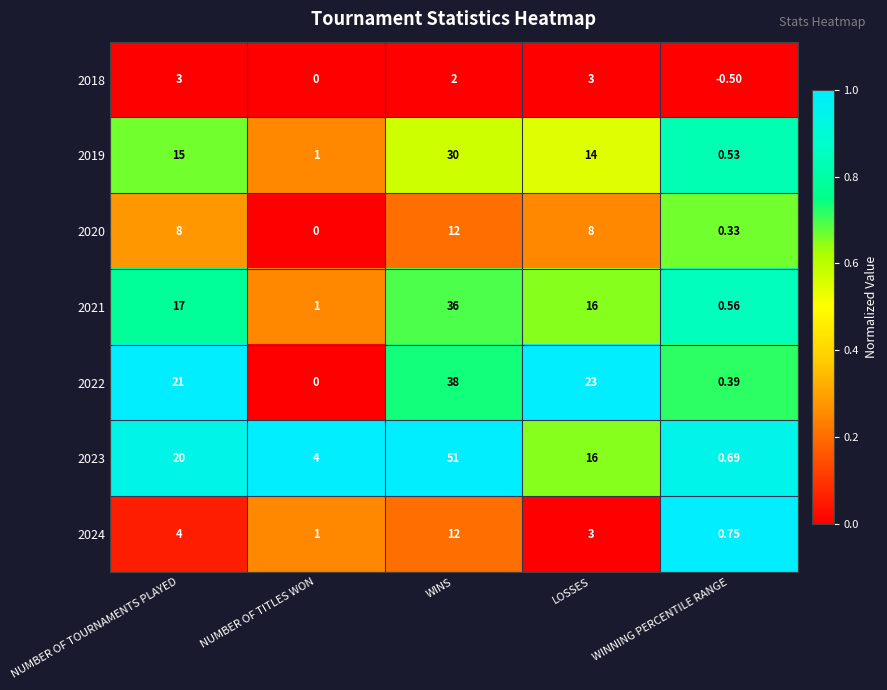

At which category is the sum across all series the highest?

WINS